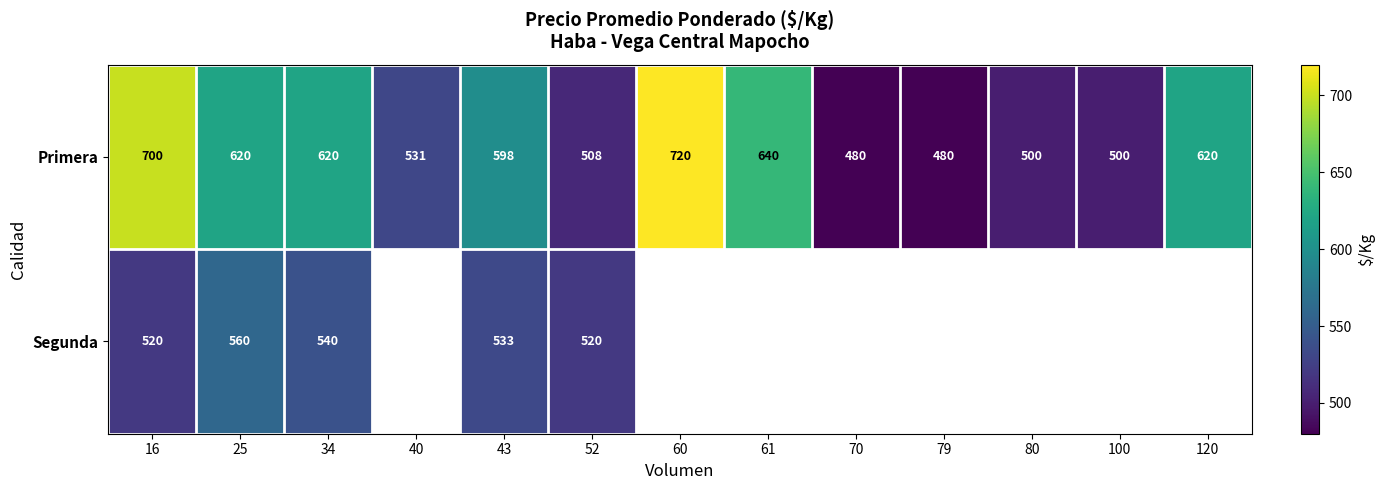

The value of Primera at 52 is 189. True or false?

False